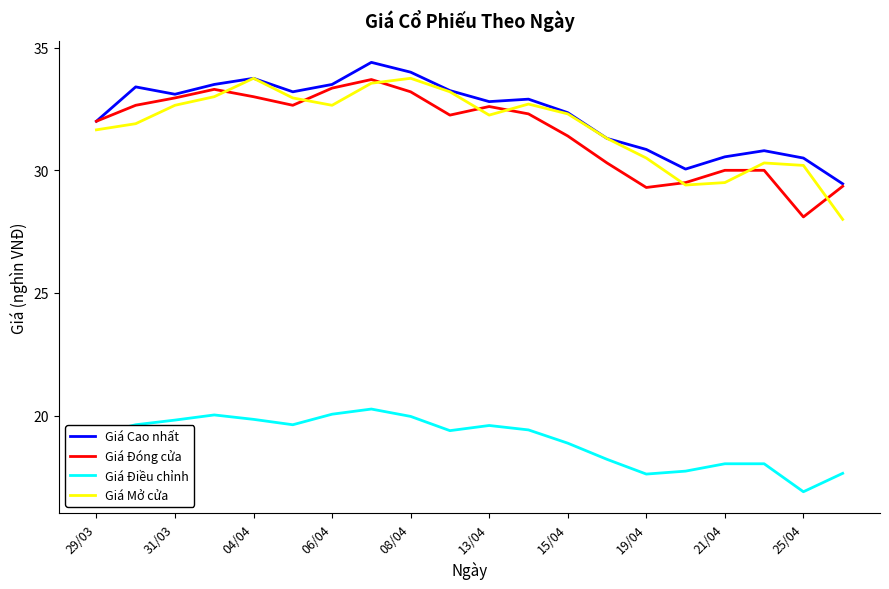

What is the smallest value displayed?

16.9